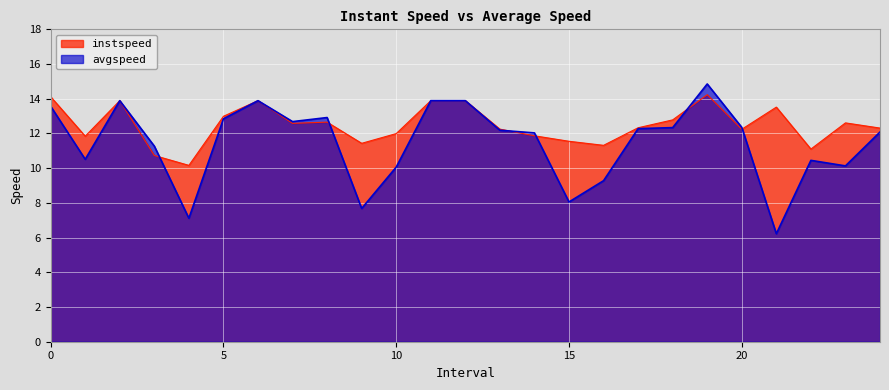

What is the total value across all series at 8.0?

25.6